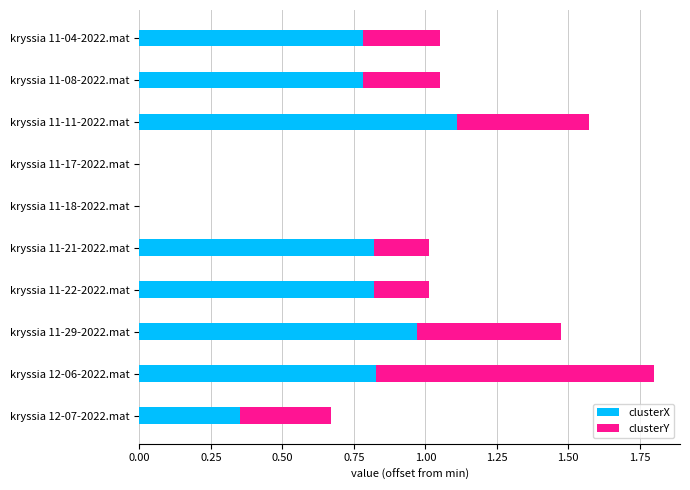

Is it true that clusterX equals 1.1 at kryssia 11-11-2022.mat?

True